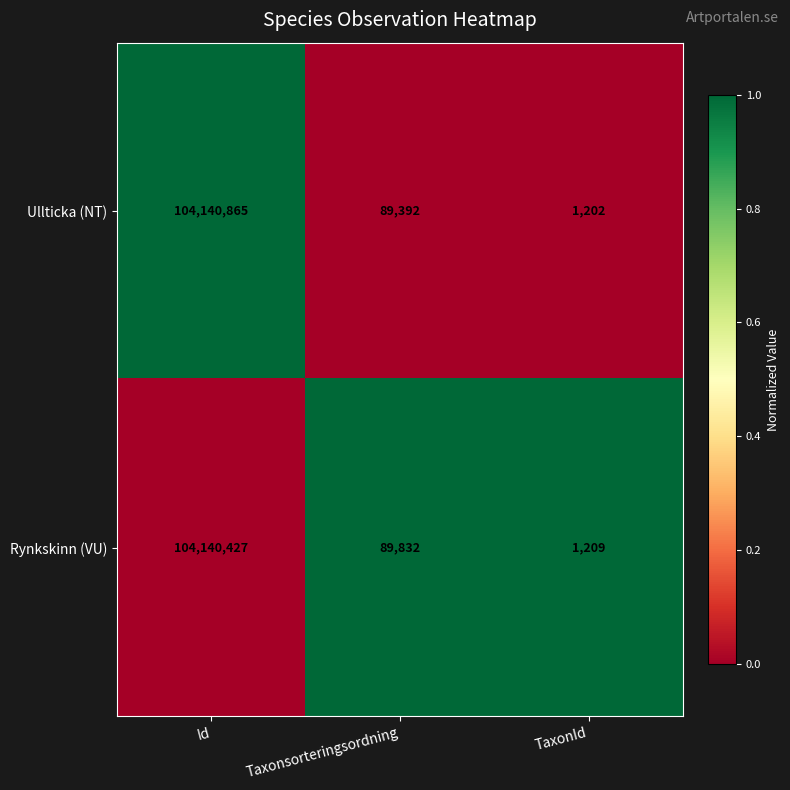

Reading left to right, list all the values displayed in this chart.

Ullticka (NT): 104140865	89392	1202
Rynkskinn (VU): 104140427	89832	1209